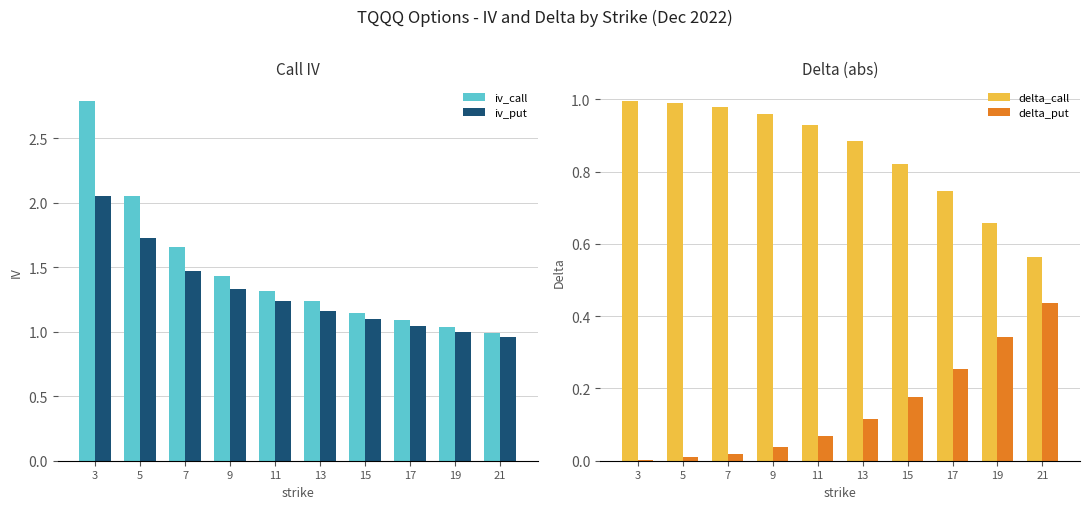

Reading right to left, what are all the values shown in this chart?

iv_call: 1.0	1.0	1.1	1.1	1.2	1.3	1.4	1.7	2.1	2.8
iv_put: 1.0	1.0	1.0	1.1	1.2	1.2	1.3	1.5	1.7	2.0
delta_call: 0.6	0.7	0.7	0.8	0.9	0.9	1.0	1.0	1.0	1.0
delta_put: 0.4	0.3	0.3	0.2	0.1	0.1	0.0	0.0	0.0	0.0